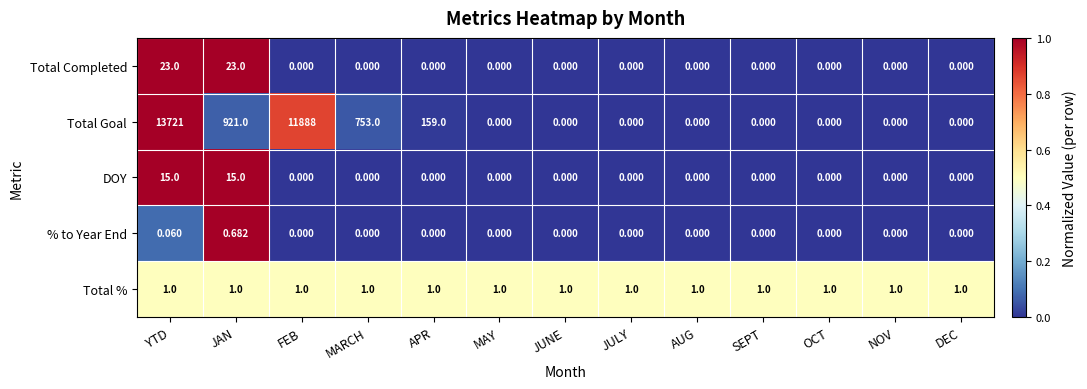

How many distinct data groups are displayed?

5